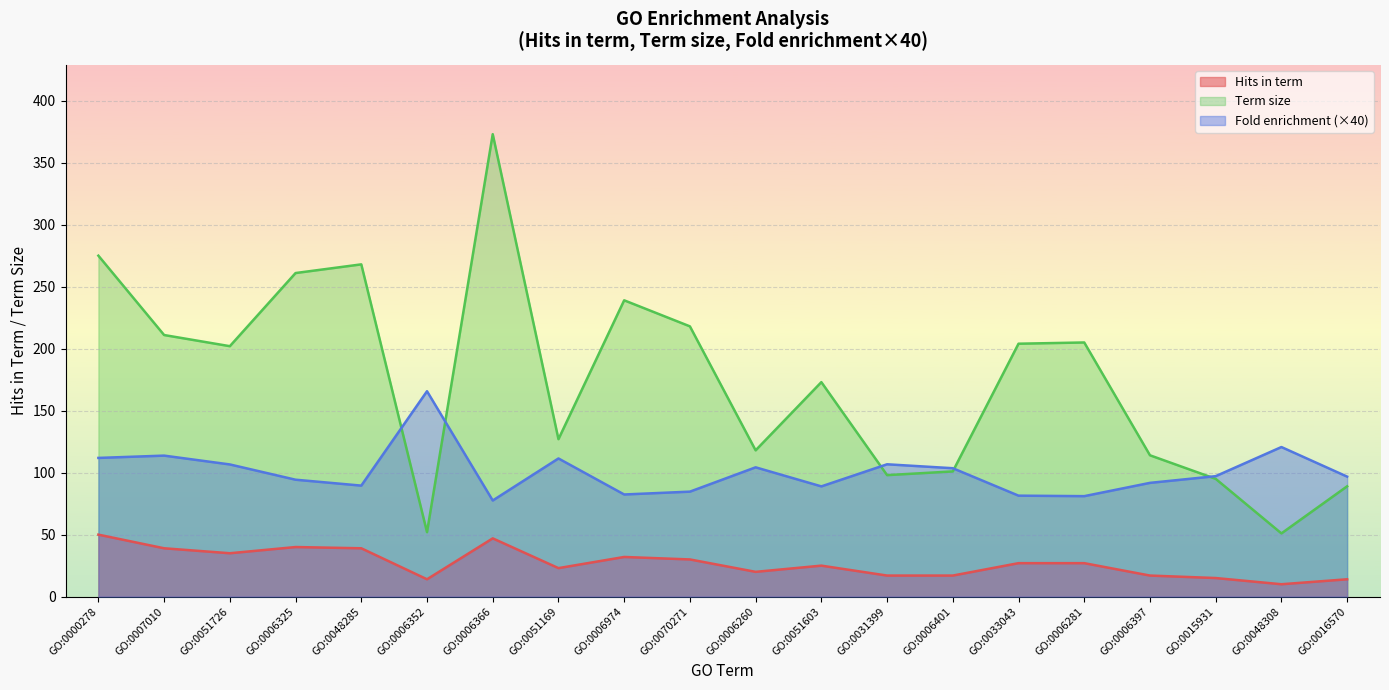

Rank the series by their maximum value, from lowest to highest.

Hits in term, Fold enrichment, Term size